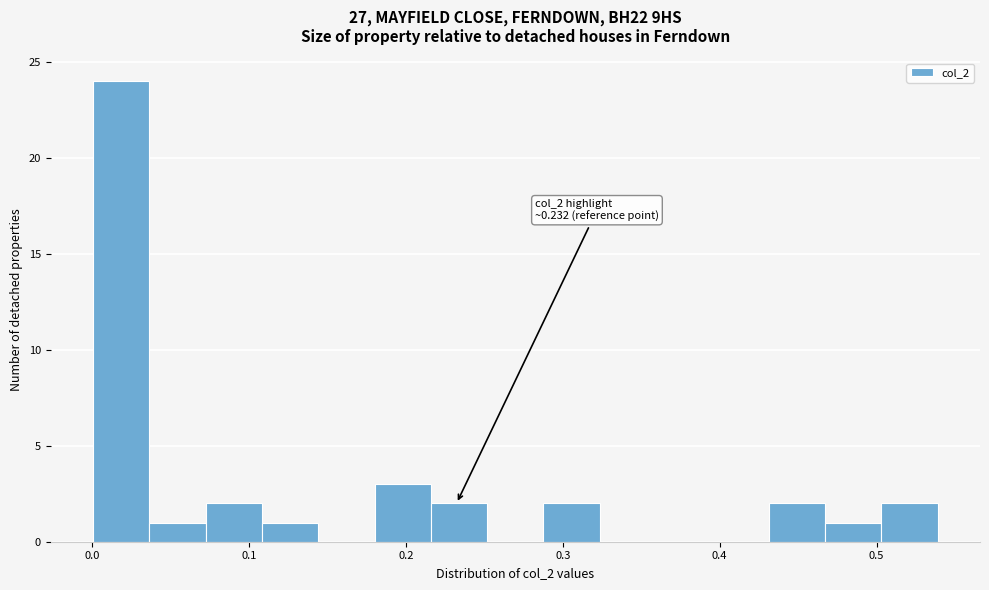

Around what value on the x-axis is the tallest bar? Give the approximate position of its centre, as read against the axis.

0.02